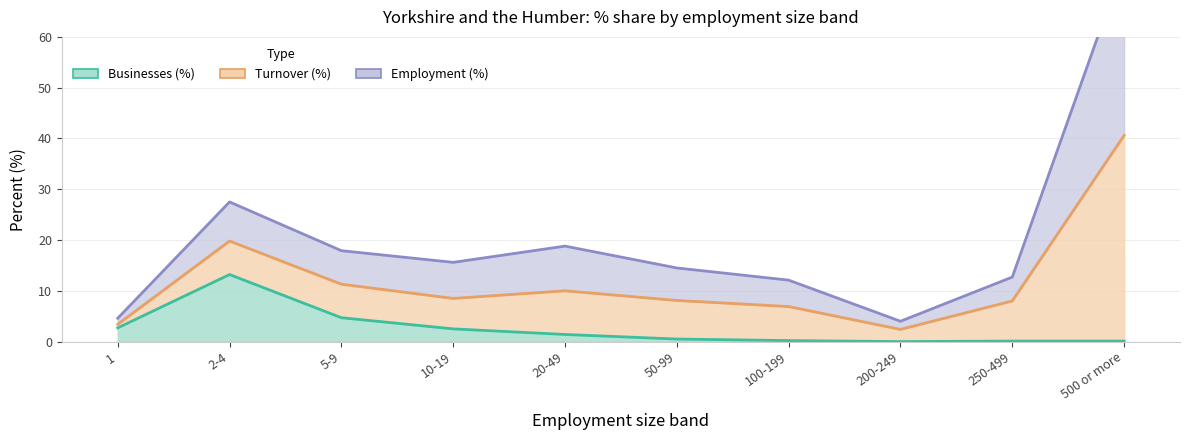

At which label does Employment (%) first exceed 15?

2-4